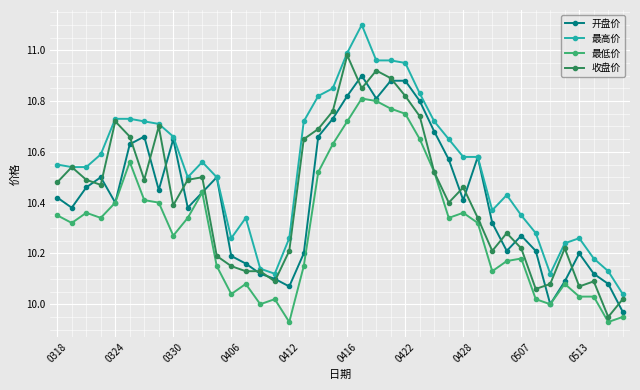

At how many categories does at least one series exceed 11?

1